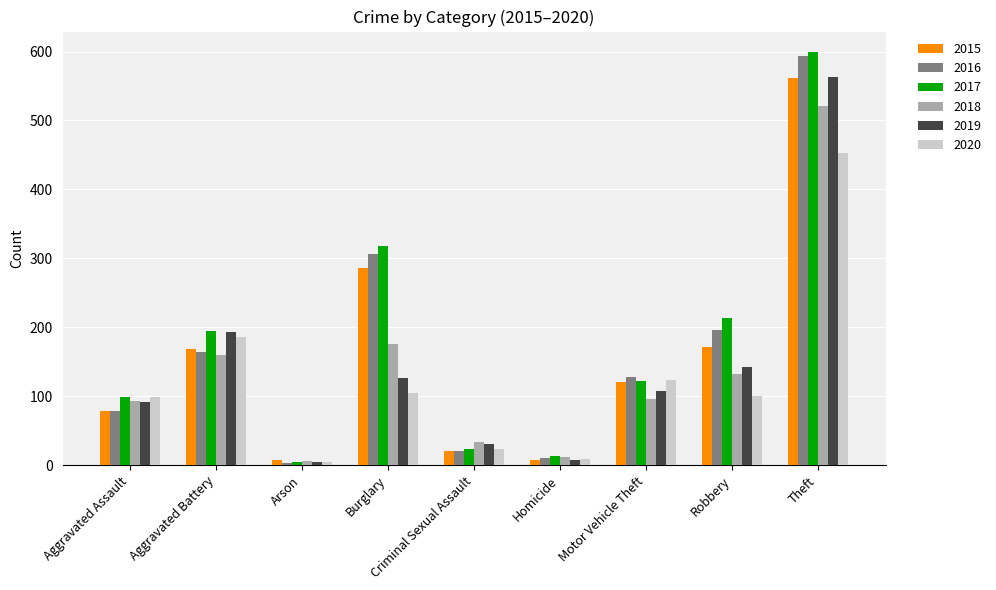

What is the sum of all 2019 values?

1267